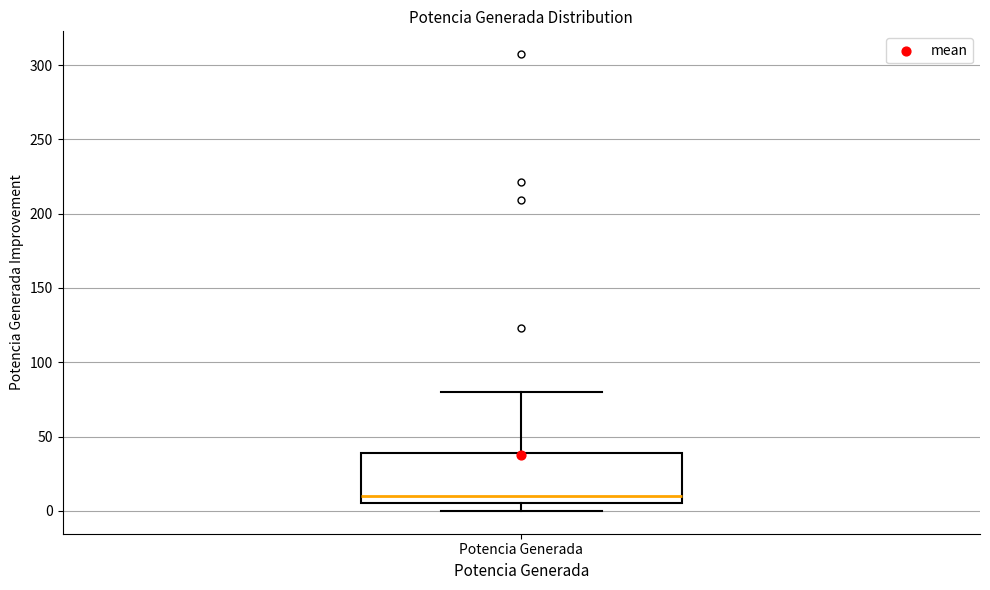

Where is the lower edge of the box for Potencia Generada on the y-axis? The values are not printed on the chart, so give them approximately, as read against the axis.

5